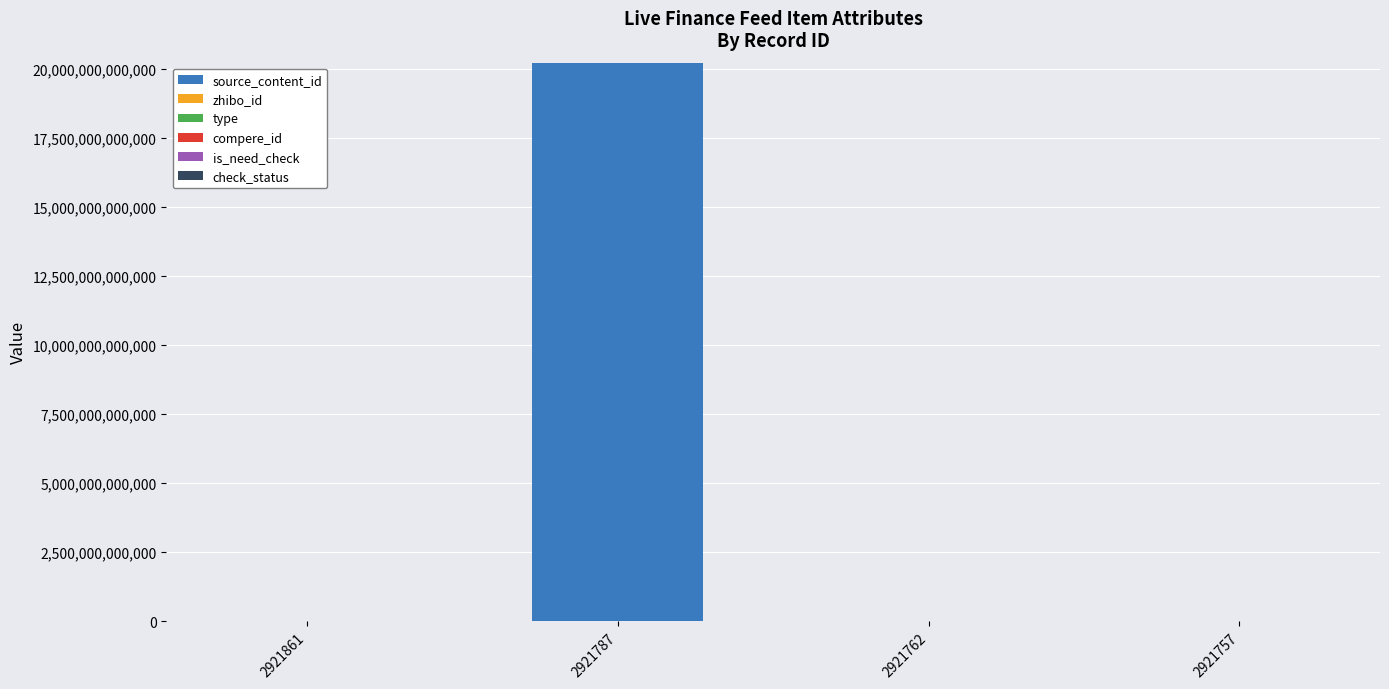

At which category is the sum across all series the highest?

2921787